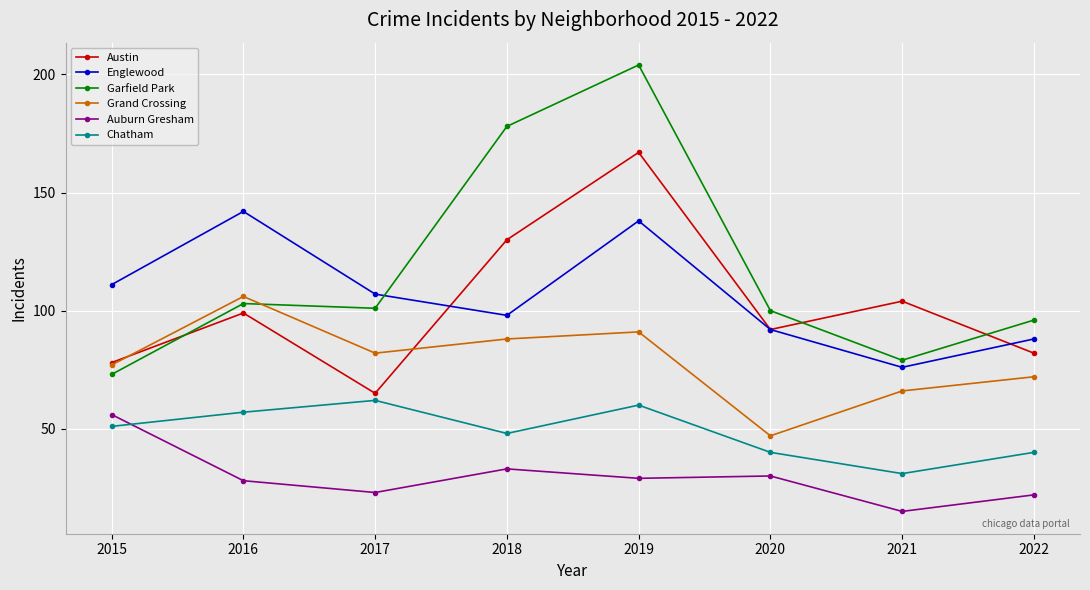

List the series in order of their peak value, highest first.

Garfield Park, Austin, Englewood, Grand Crossing, Chatham, Auburn Gresham